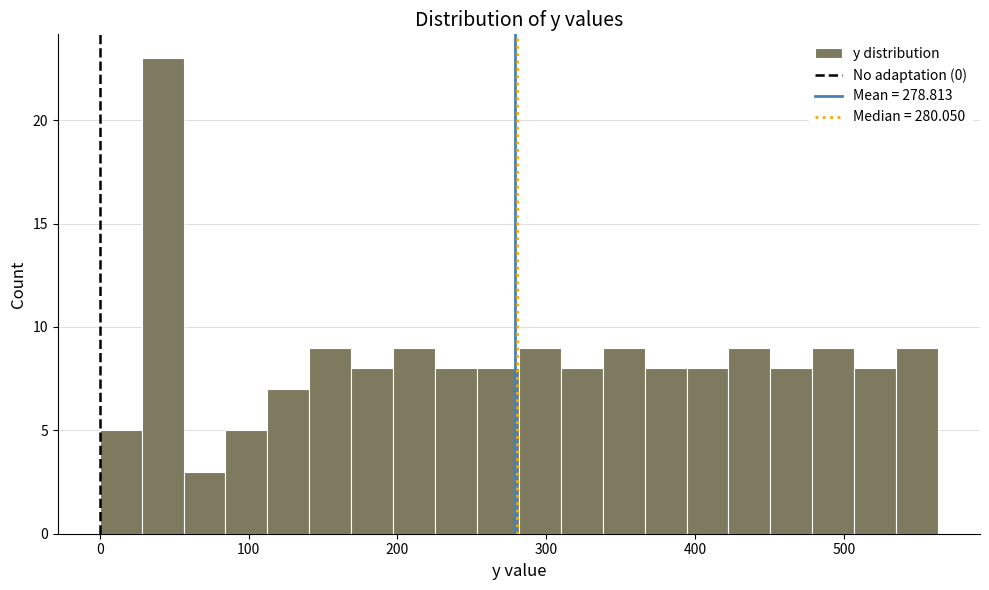

Read against the x-axis, roughly where is the centre of the tallest bar?

40